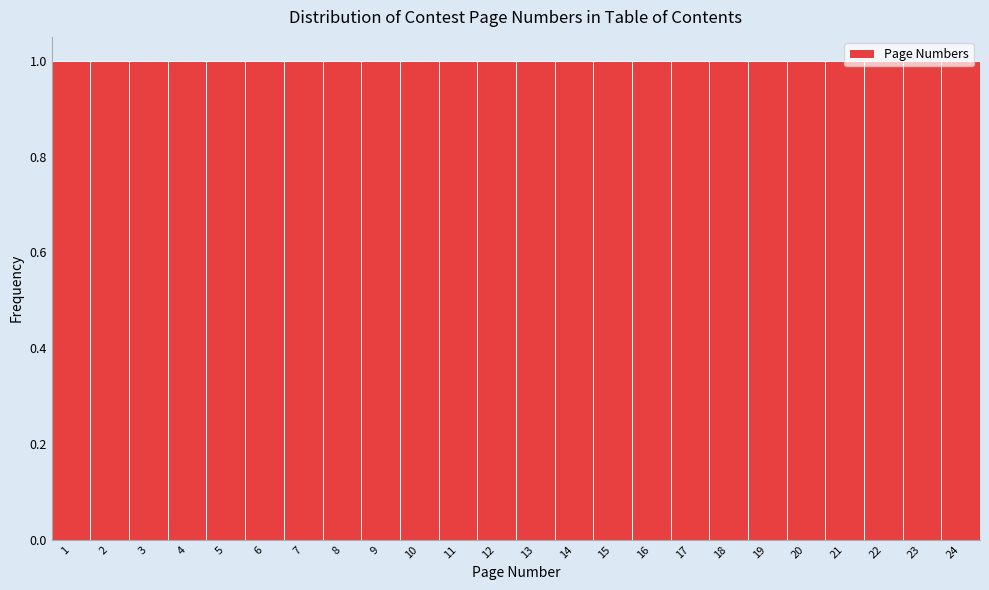

How tall is the bar that spans 3.5 to 4.5 on the x-axis? The values are not printed on the chart, so give them approximately, as read against the axis.

1